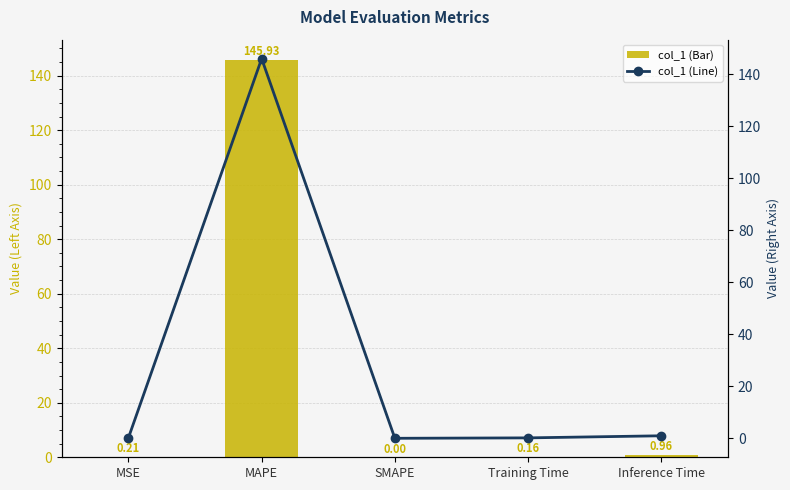

The col_1 series shows 0.0 at SMAPE. True or false?

True